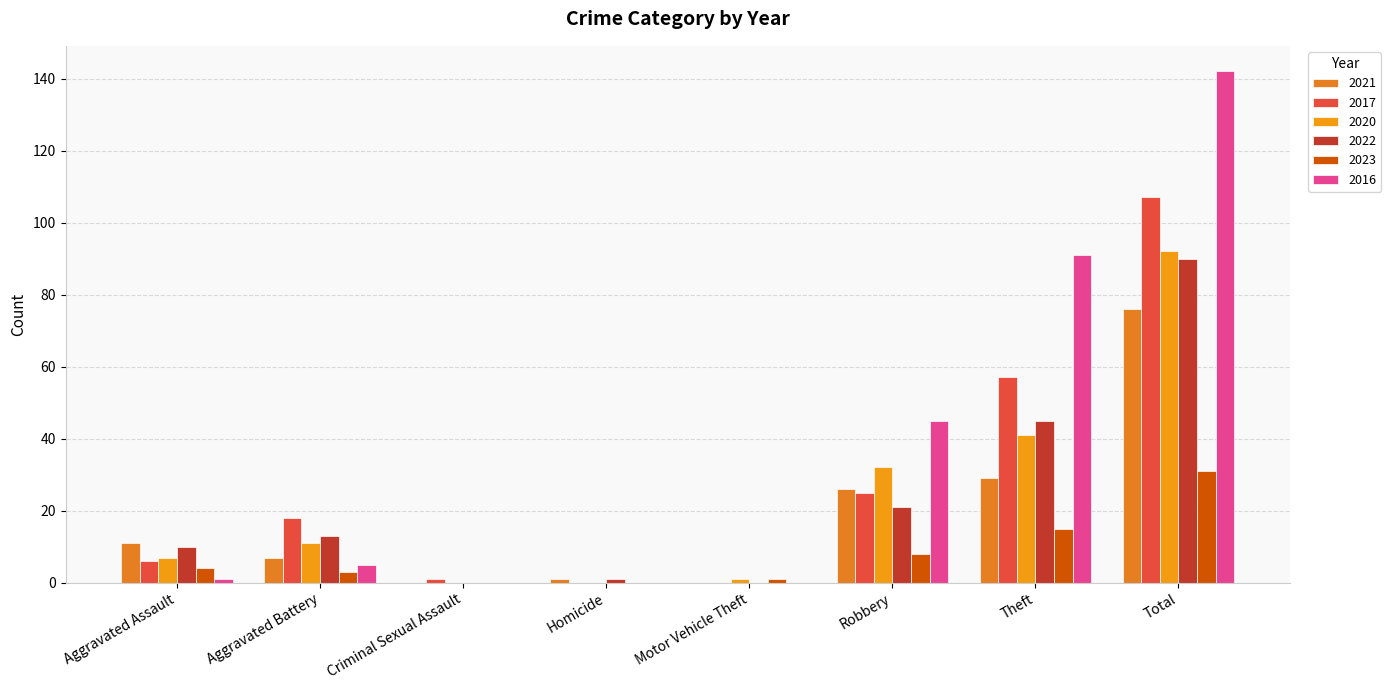

The 2022 series shows -33 at Motor Vehicle Theft. True or false?

False